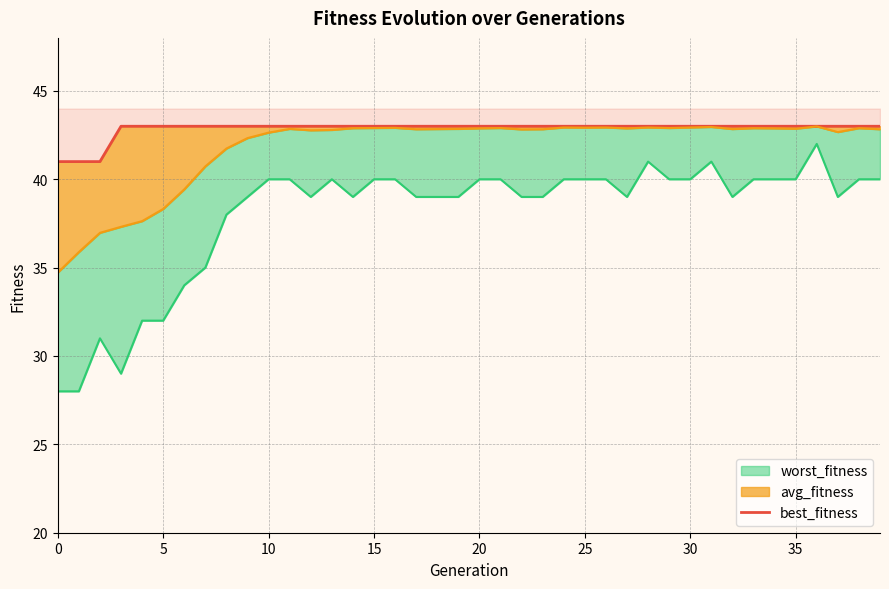

At which label does avg_fitness line first exceed 42?

9